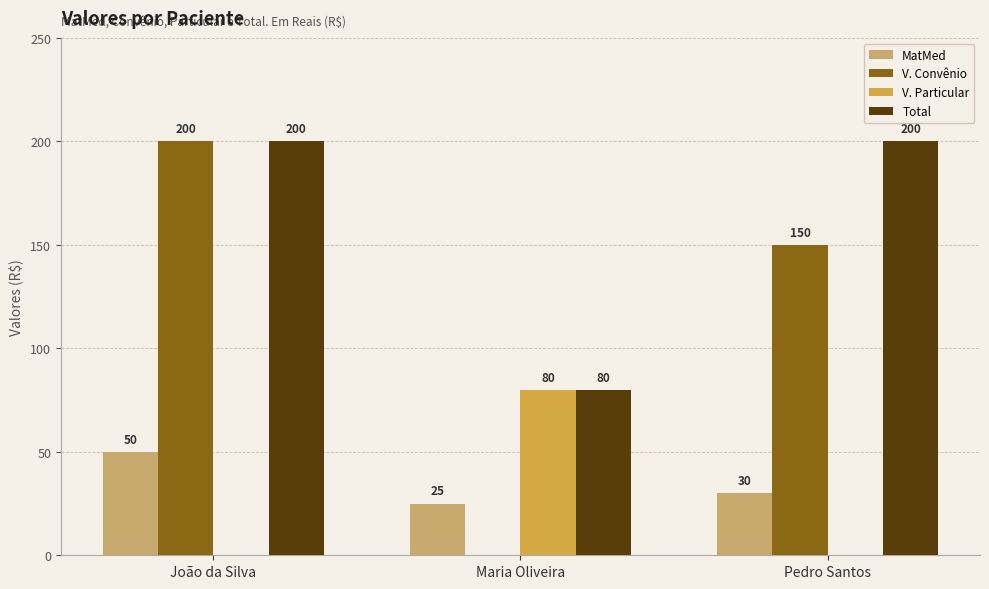

What is the sum of the MatMed values at Maria Oliveira and João da Silva?

75